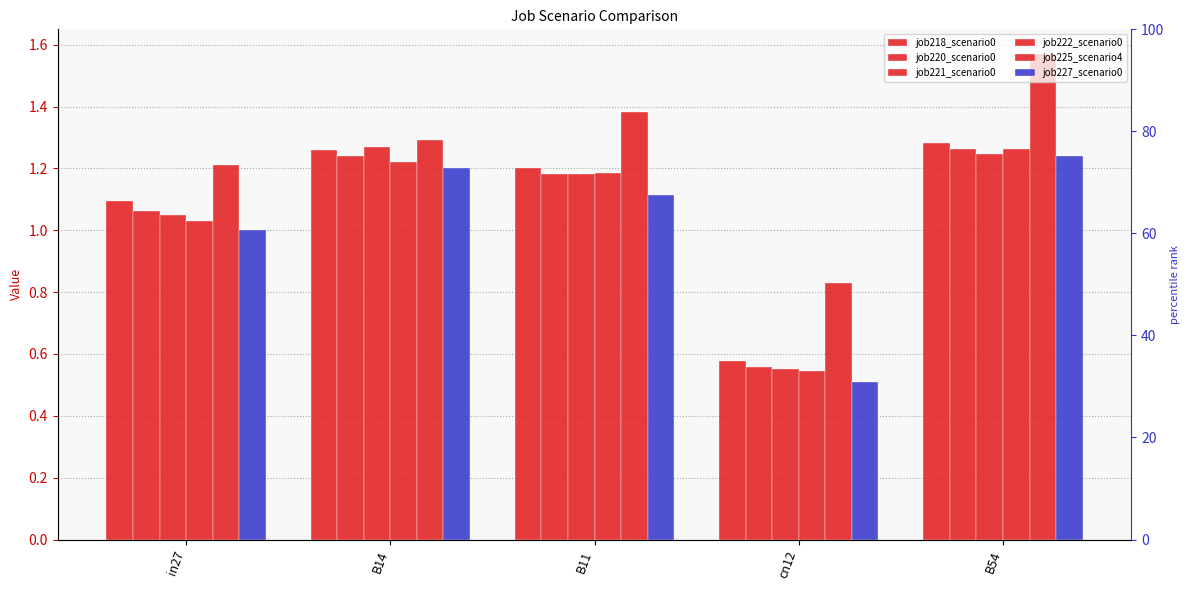

How many values in the job221_scenario0_439 series exceed 1?

4